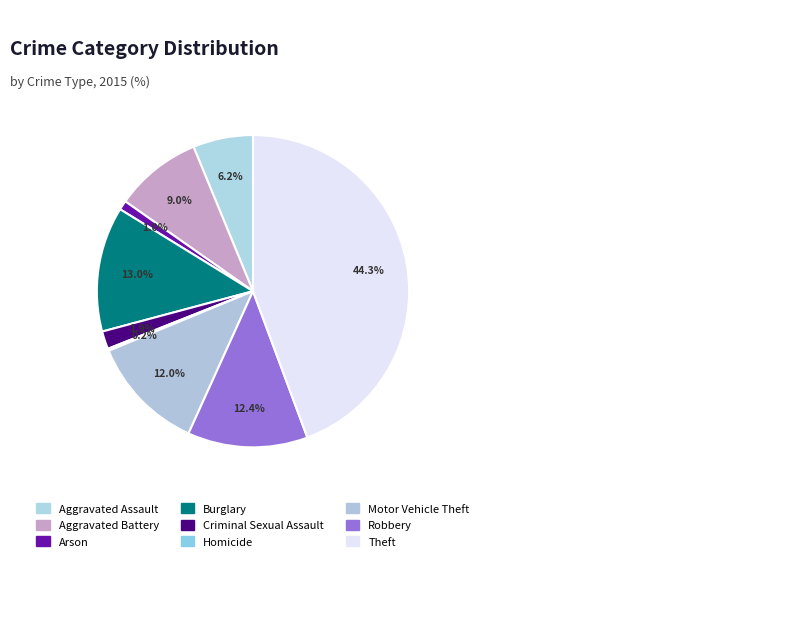

To the nearest percent, what is the combined percentage of Robbery and Arson?

13%